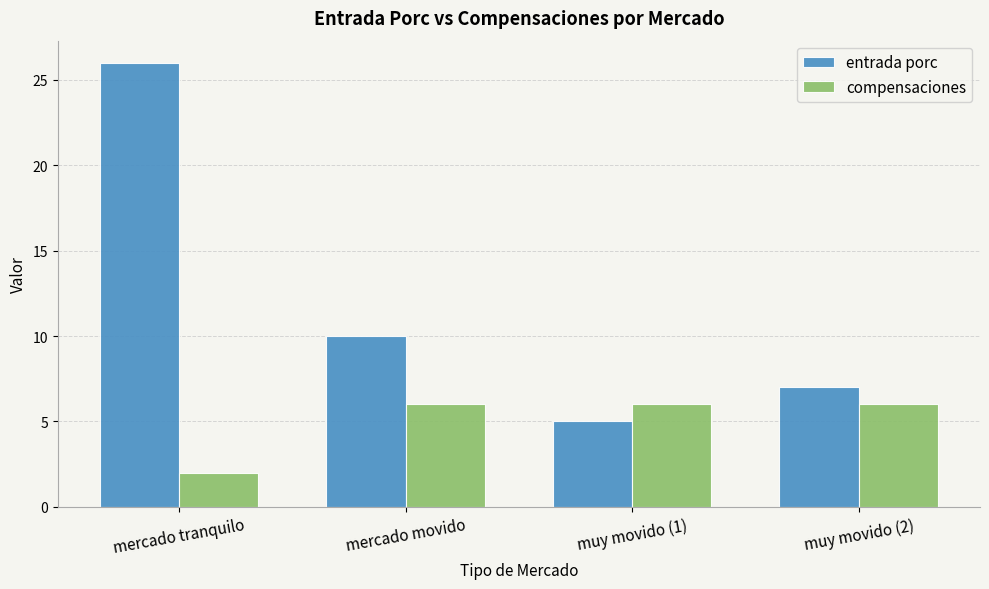

How many bars are there in each group?

2